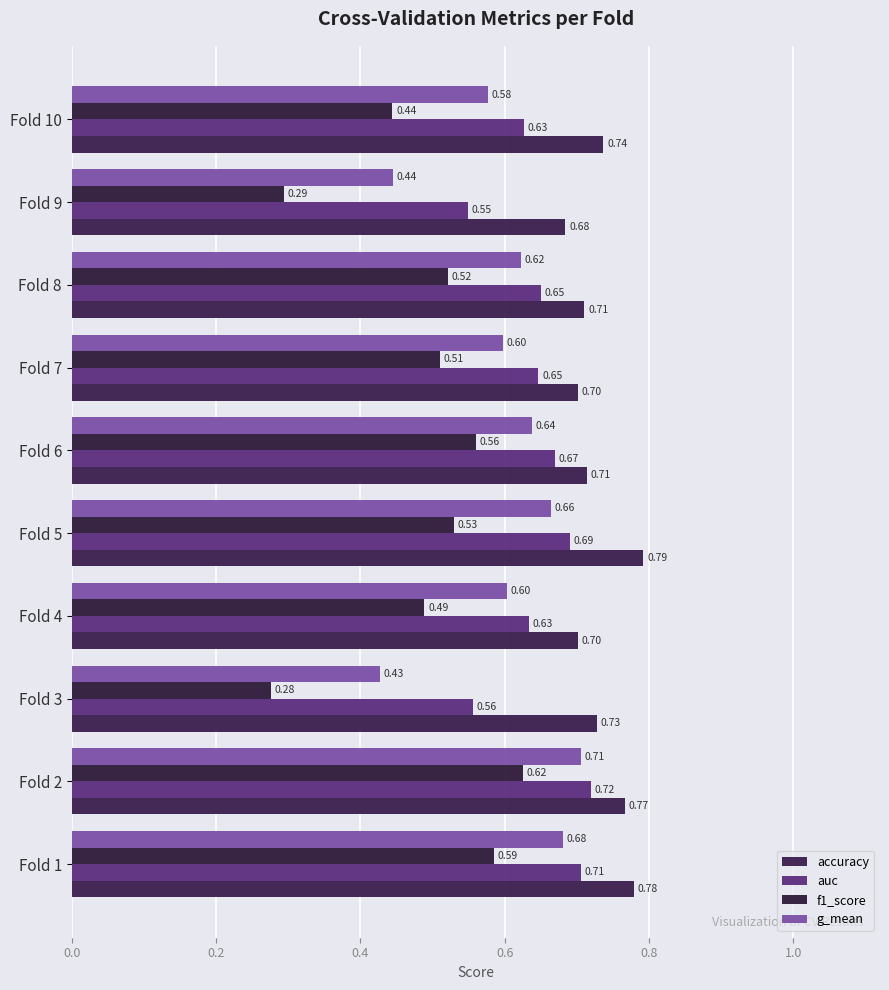

At how many categories does at least one series exceed 0?

10